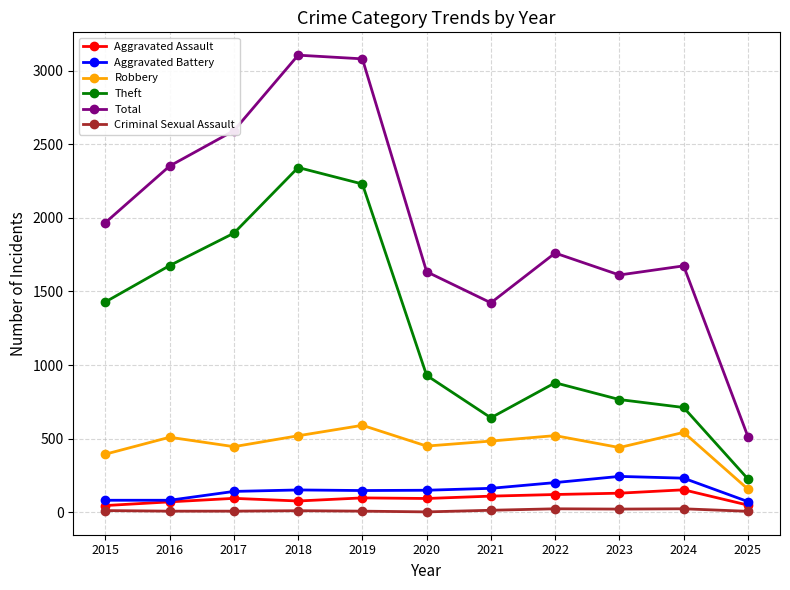

What are all the series names shown in the legend?

Aggravated Assault, Aggravated Battery, Robbery, Theft, Total, Criminal Sexual Assault